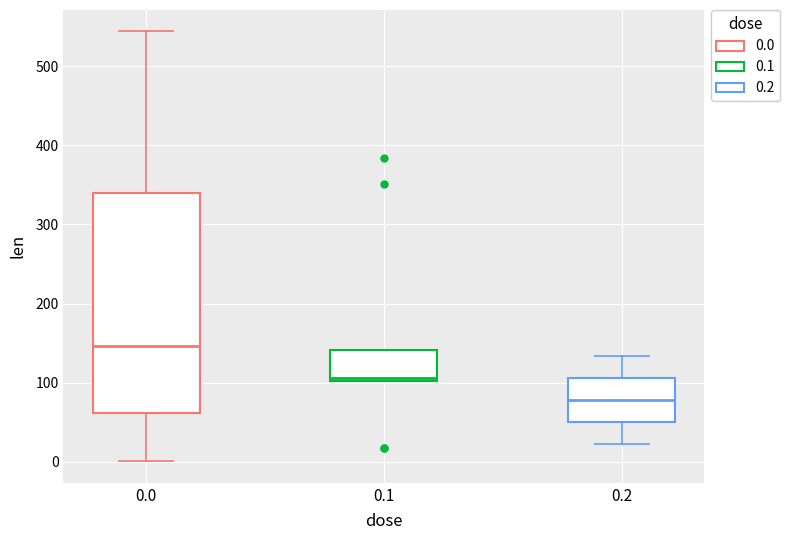

Reading left to right, transcribe this box plot: for each box, give where its median line is, the range the box spans, and where its two whiskers end, as read against the y-axis. The values are not printed on the chart, so give them approximately, as read against the axis.

0.0: median 150, box 60 to 340, whiskers 0 to 540
0.1: median 110, box 100 to 140, whiskers 100 to 140
0.2: median 80, box 50 to 110, whiskers 20 to 130